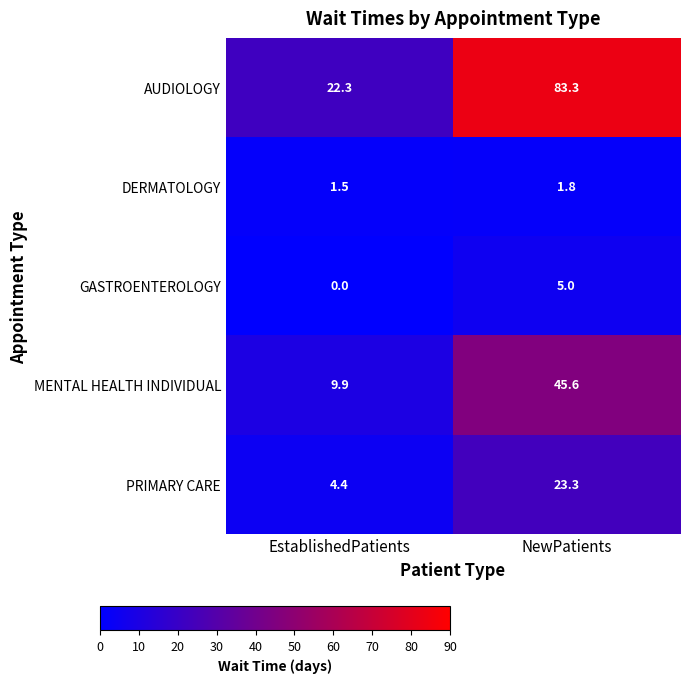

Reading left to right, transcribe all the data shown in this chart.

AUDIOLOGY: EstablishedPatients=22.3	NewPatients=83.3
DERMATOLOGY: EstablishedPatients=1.5	NewPatients=1.8
GASTROENTEROLOGY: EstablishedPatients=0.0	NewPatients=5.0
MENTAL HEALTH INDIVIDUAL: EstablishedPatients=9.9	NewPatients=45.6
PRIMARY CARE: EstablishedPatients=4.4	NewPatients=23.3